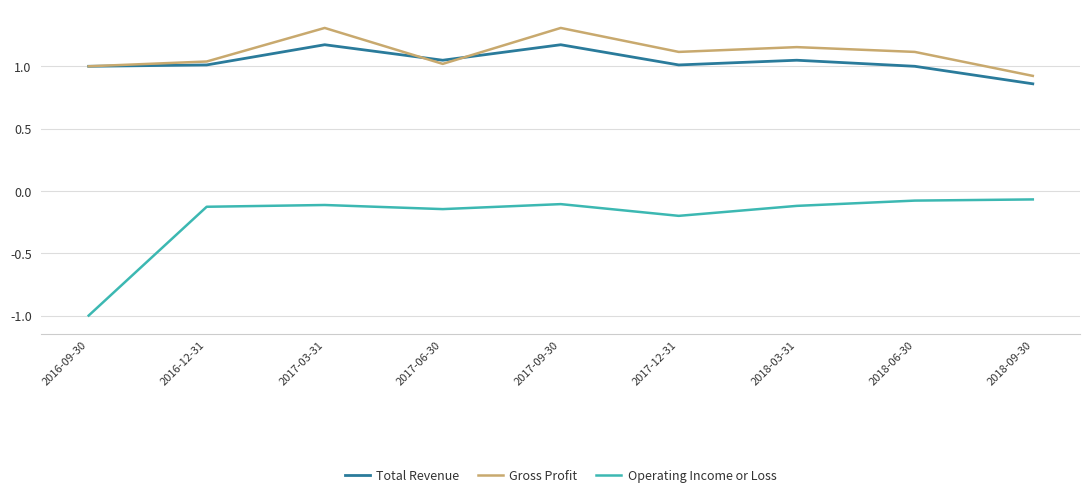

Which series has the largest total across all categories?

Gross Profit